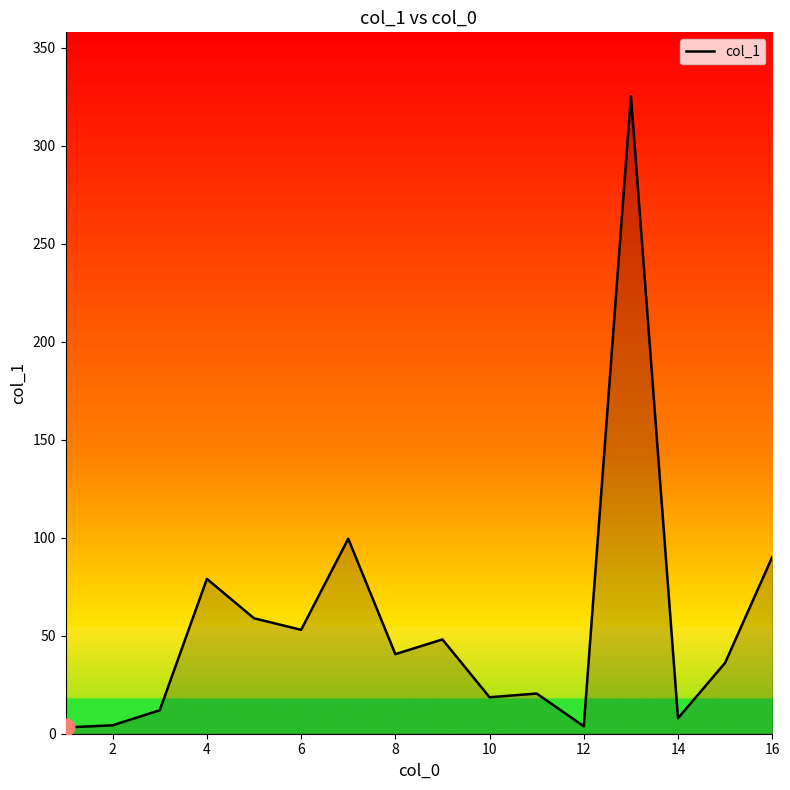

Count the number of values greater than 40.

8